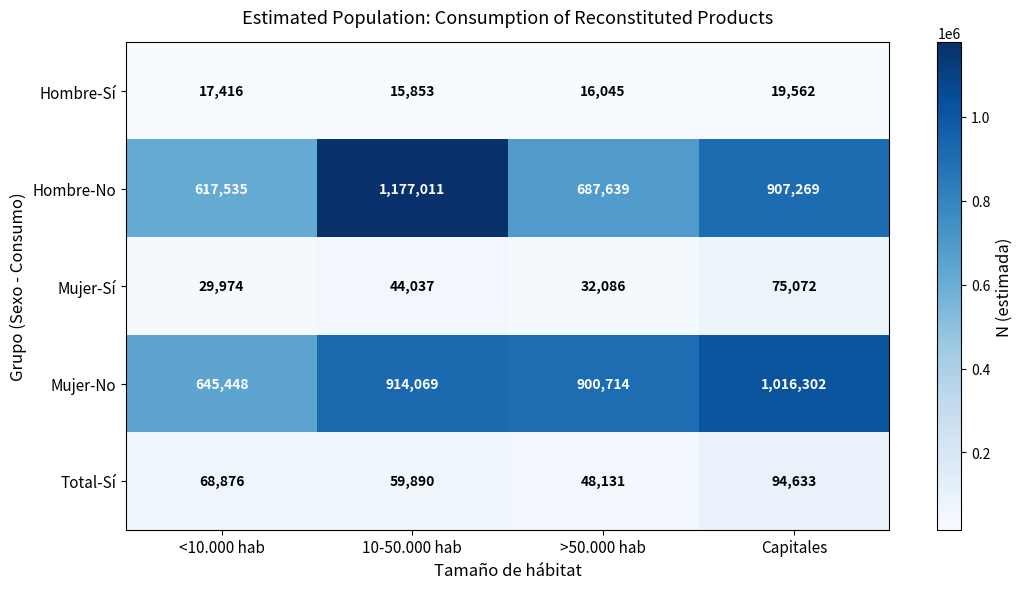

How many Total-Sí values are between 59890 and 94633?

3